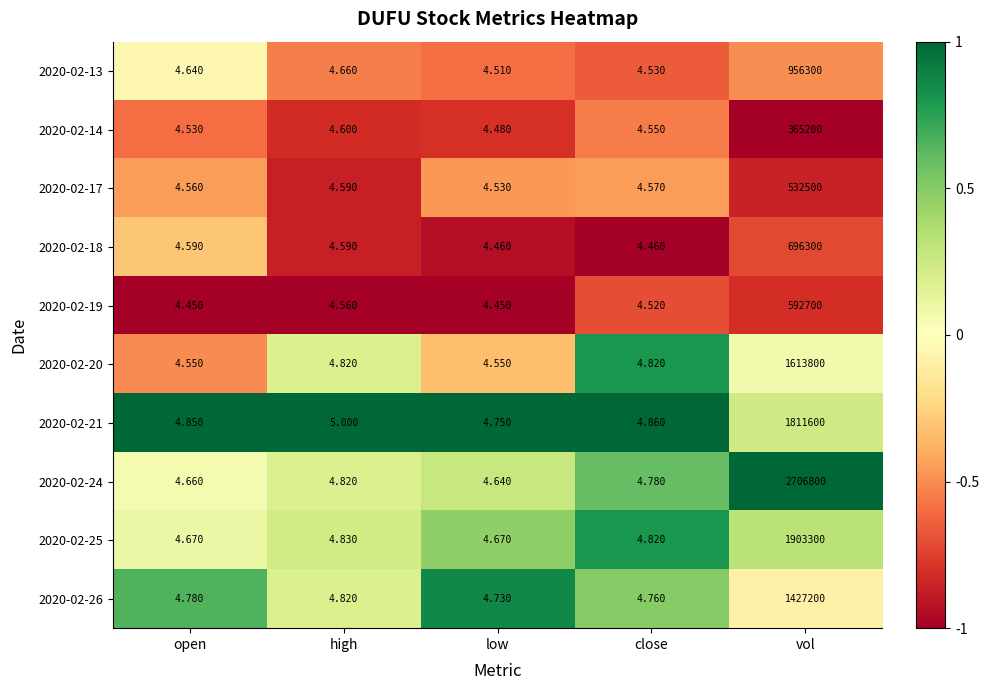

Which category has the highest value in the 2020-02-26 series?

vol